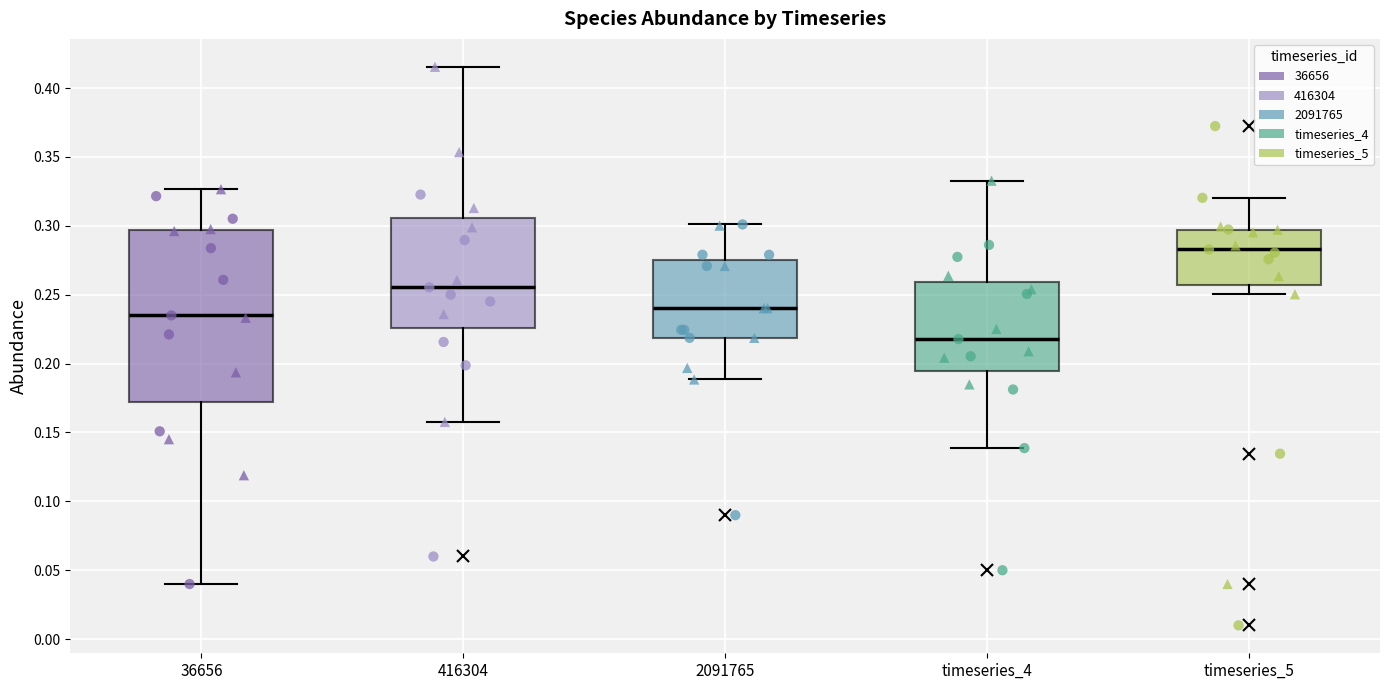

Which box is the tallest, from its lower edge to its upper edge?

36656